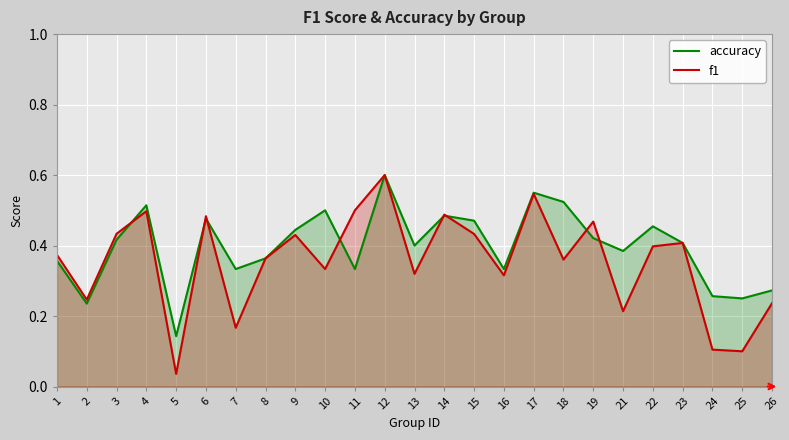

Where do f1 and accuracy first cross each other?

3 and 4